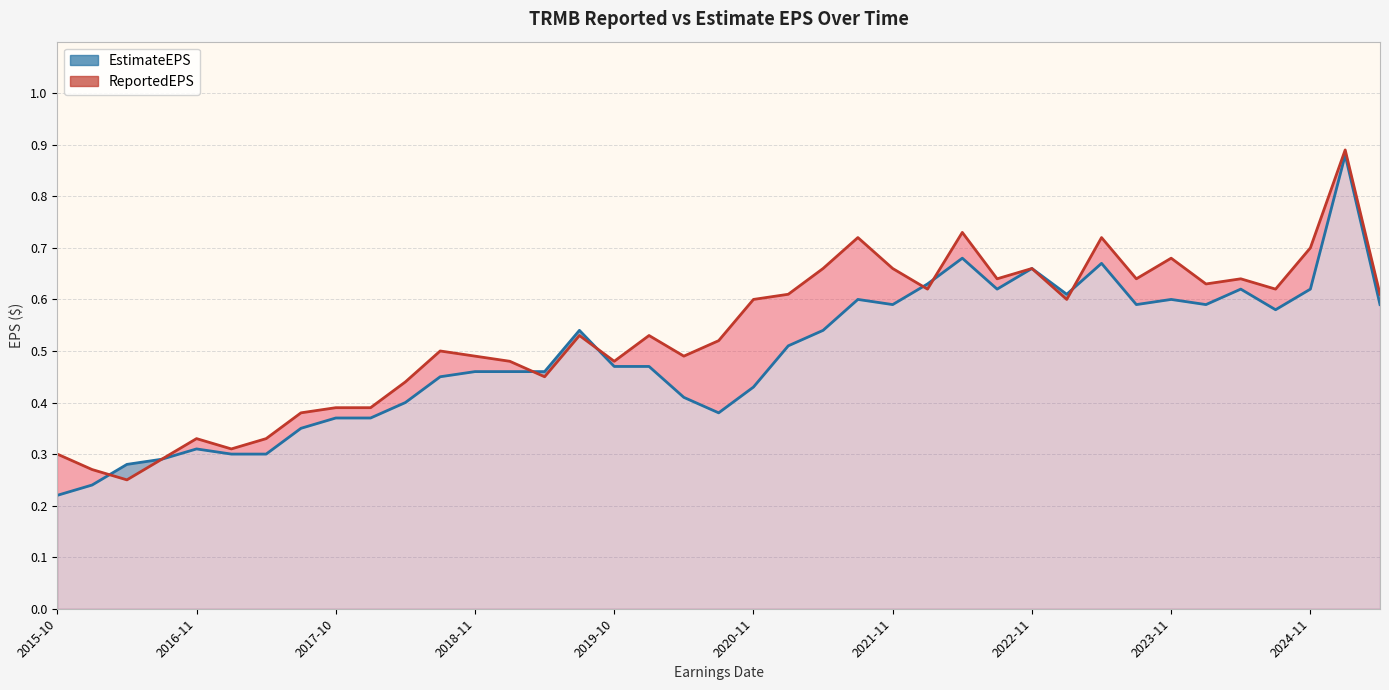

What is the value of the EstimateEPS point at the 30th from the left?

0.6